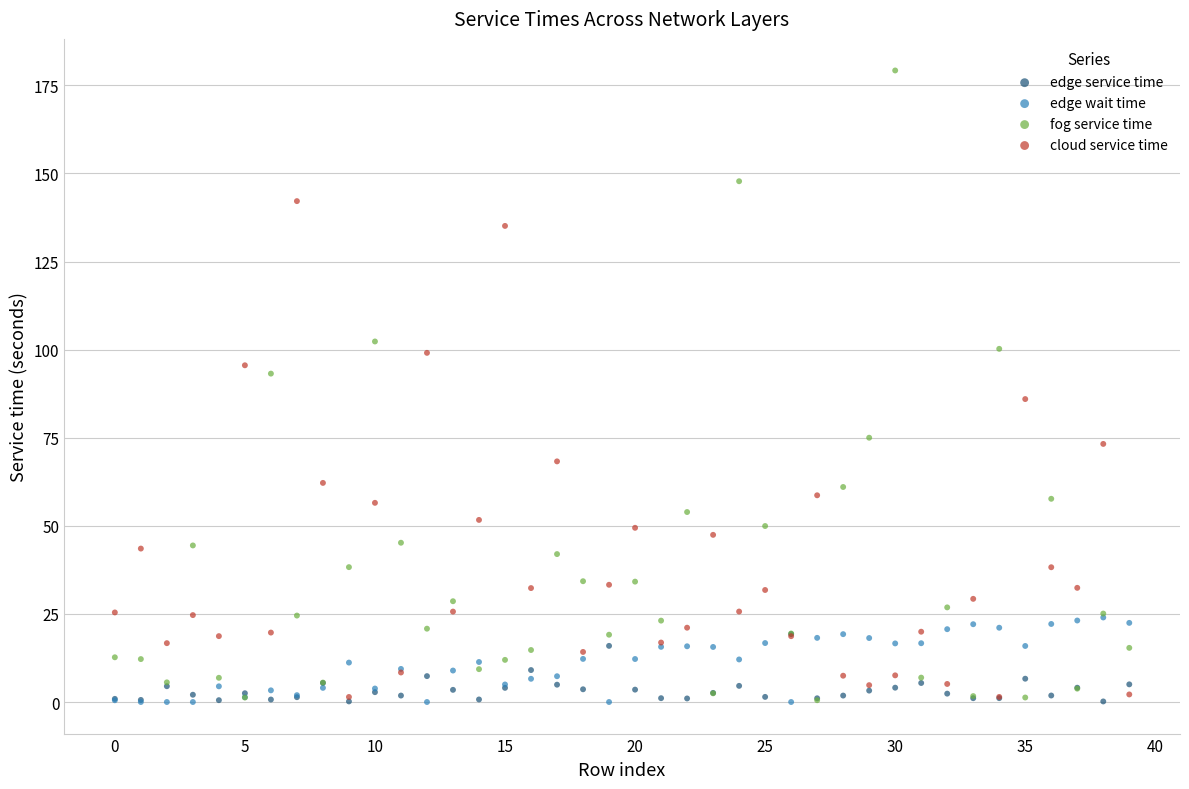

What are all the series names shown in the legend?

edge service time, edge wait time, fog service time, cloud service time